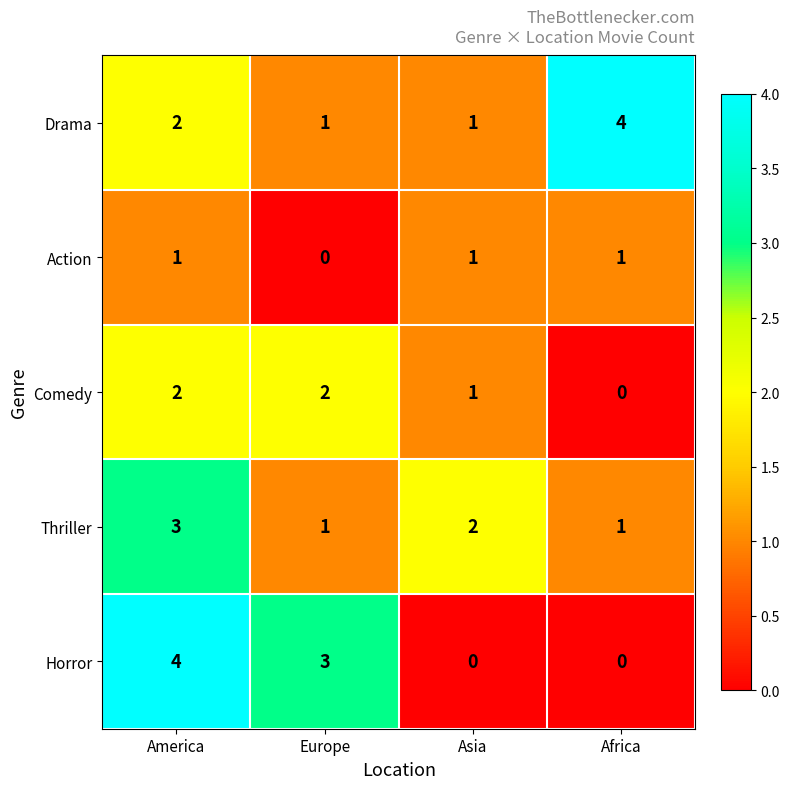

Reading left to right, what are all the values shown in this chart?

Drama: 2	1	1	4
Action: 1	0	1	1
Comedy: 2	2	1	0
Thriller: 3	1	2	1
Horror: 4	3	0	0